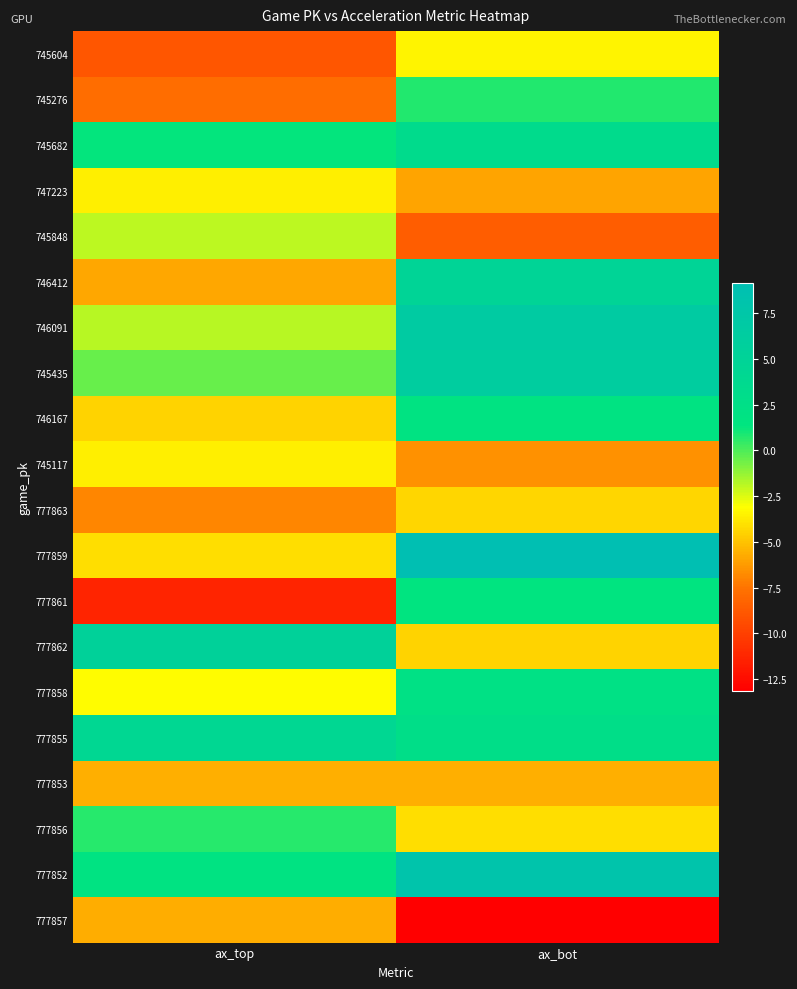

What is the maximum value shown in the chart?

9.1